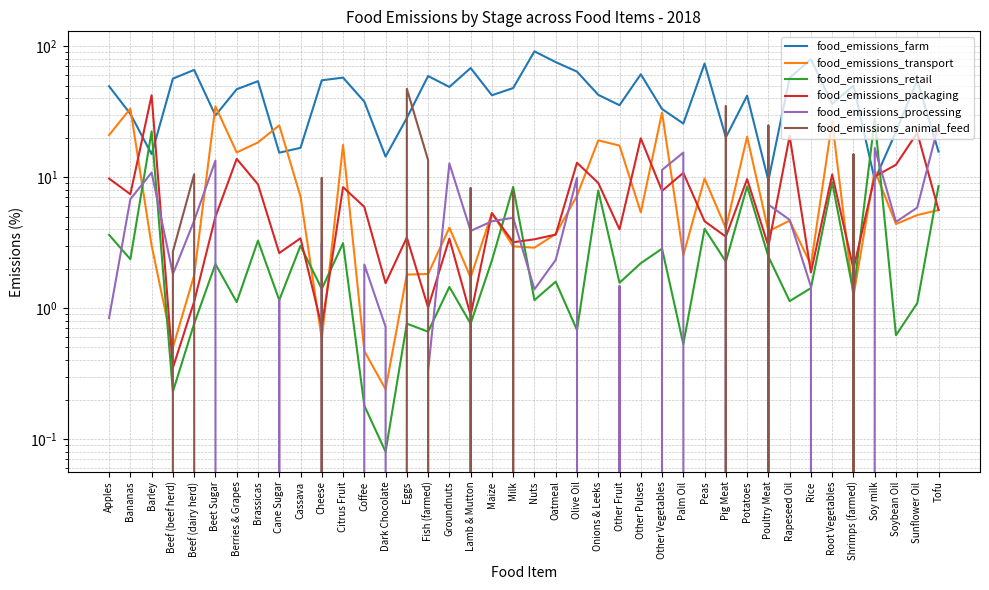

The value of food_emissions_animal_feed at Peas is 0.0. True or false?

True